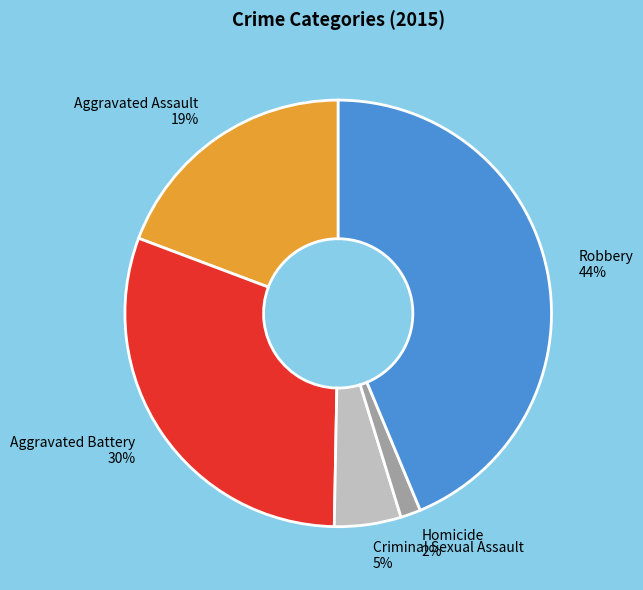

Which has a higher value, Robbery or Criminal Sexual Assault?

Robbery